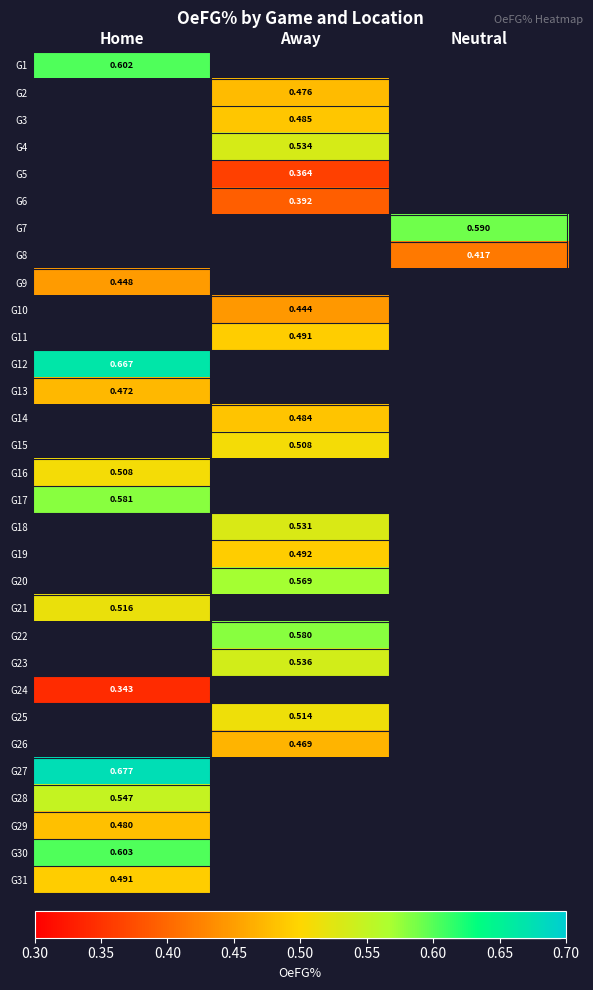

What is the minimum value shown in the chart?

0.3